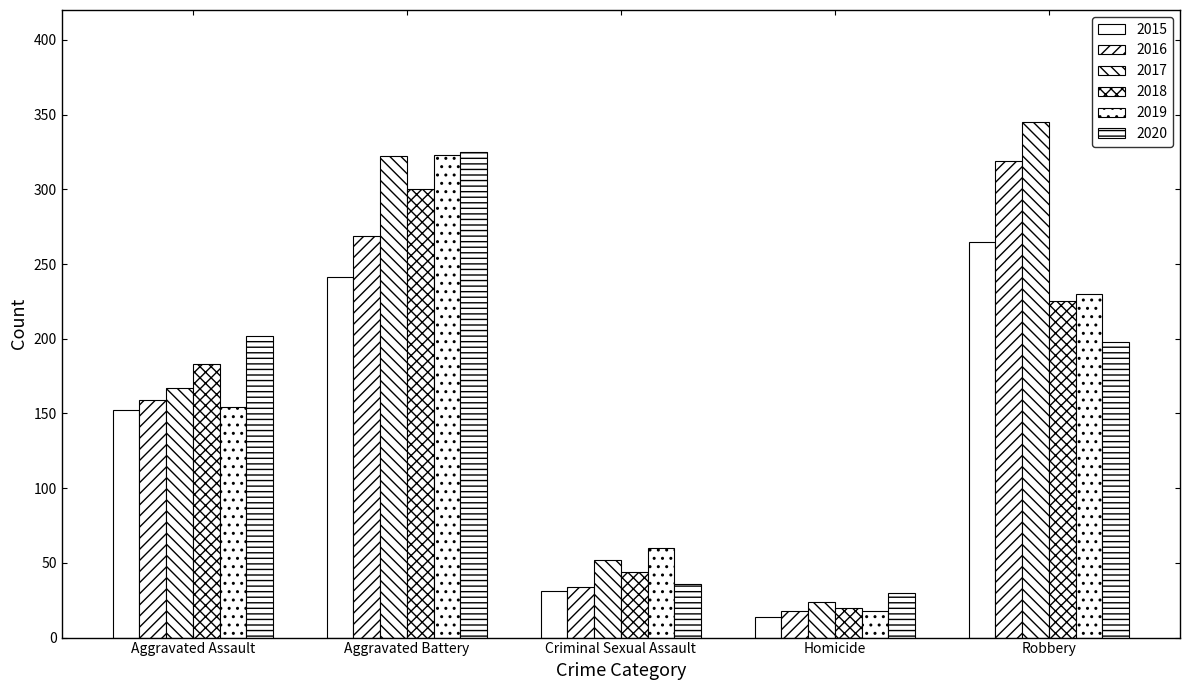

What is the label of the 3rd bar from the right?

Criminal Sexual Assault